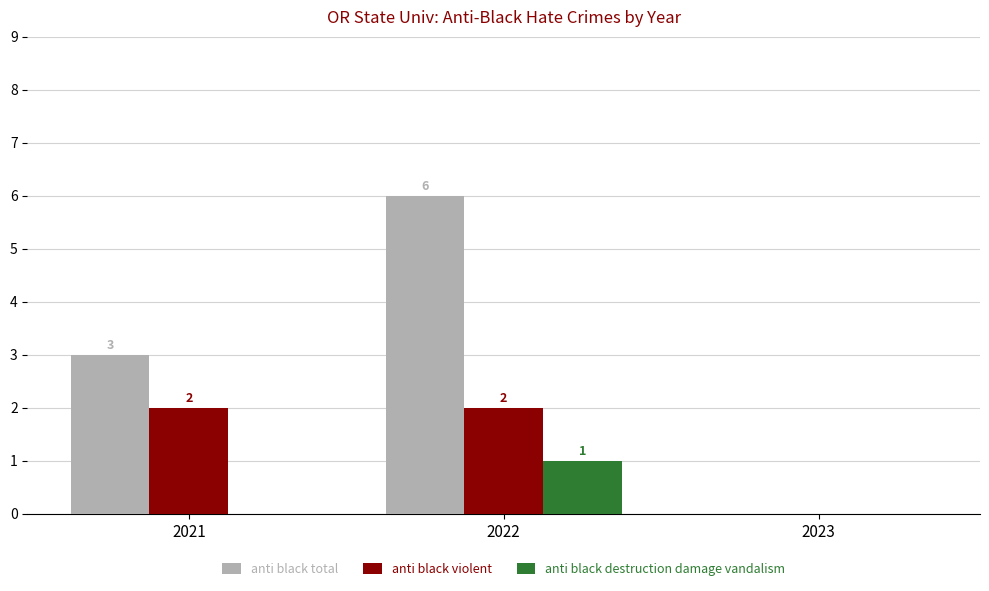

The anti black total series shows 1 at 2021. True or false?

False